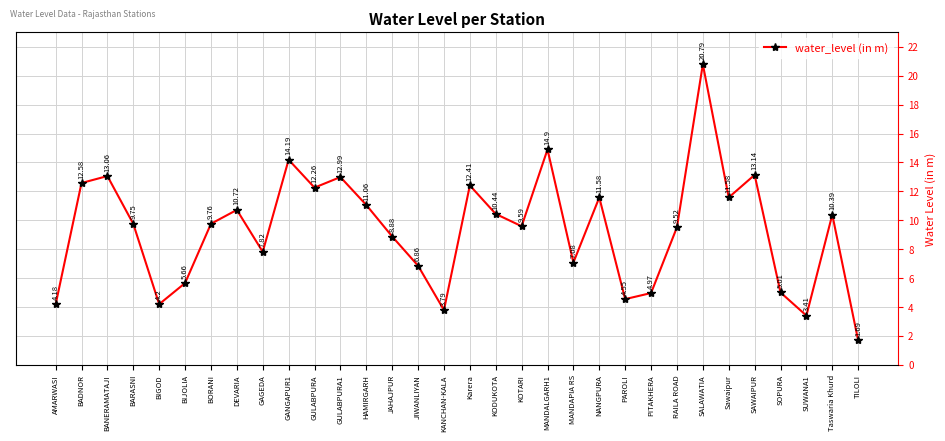

True or false: there are more than 1 points higher than both neighbors.

True